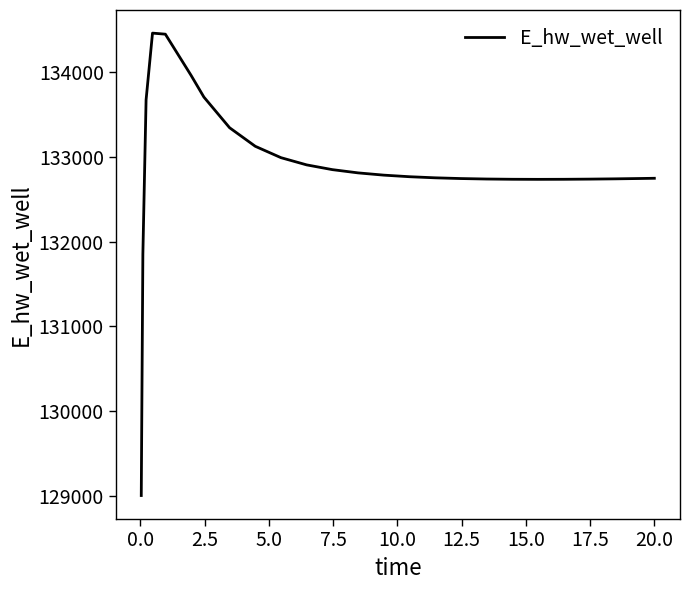

What is the smallest value displayed?

129007.2